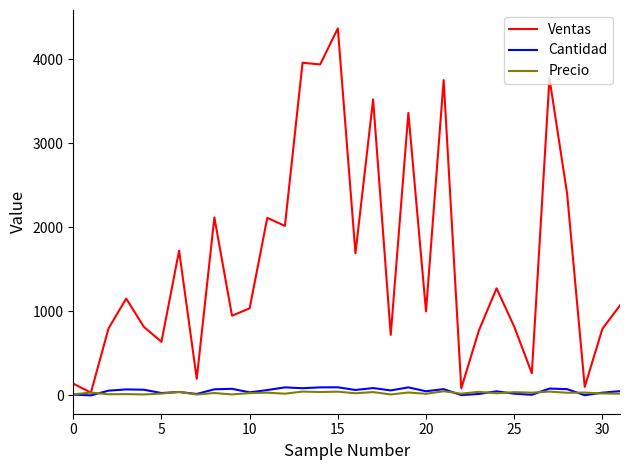

Which series has the largest range (max minus min)?

Ventas